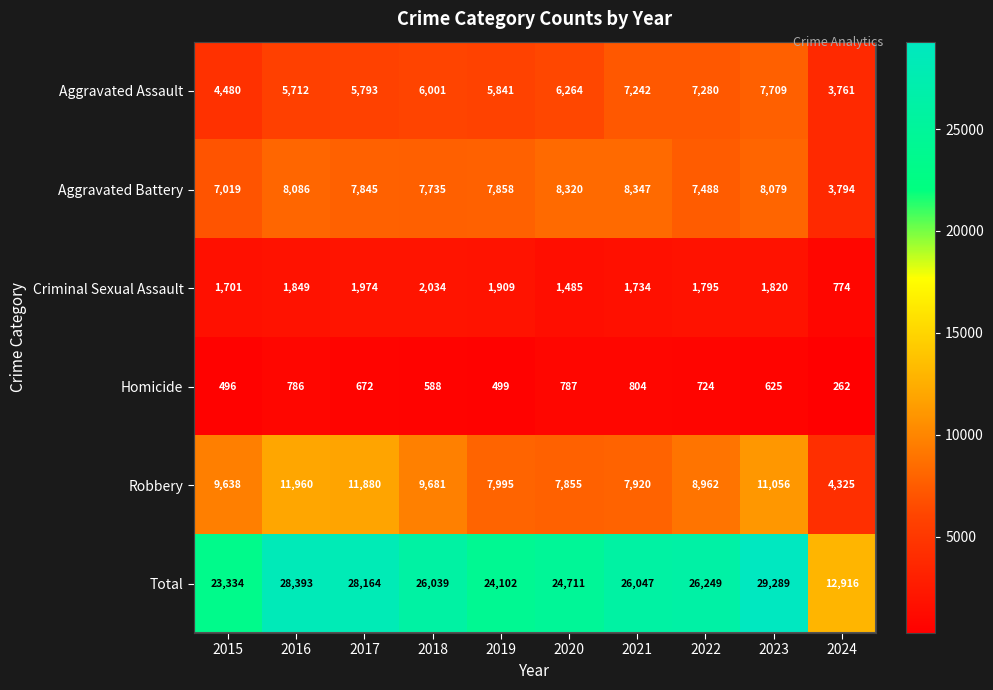

At which label does Aggravated Assault reach its peak?

2023